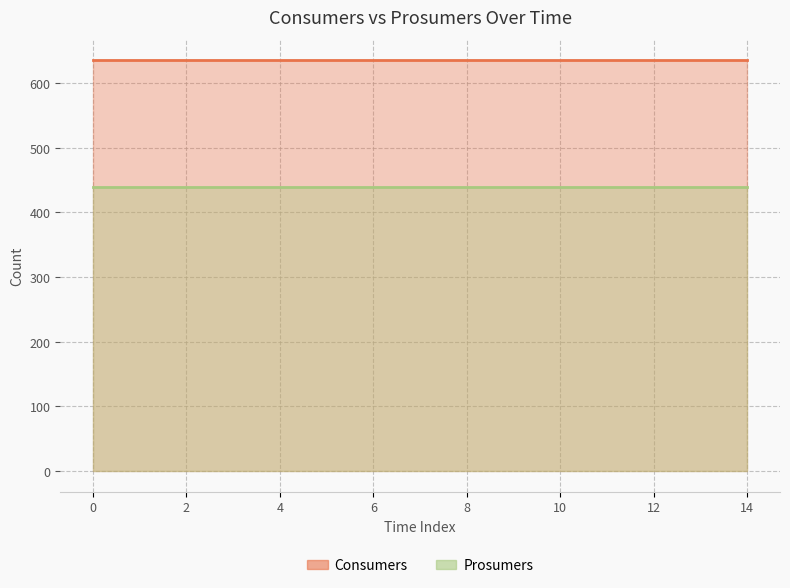

Is it true that Prosumers equals 440 at 8?

True